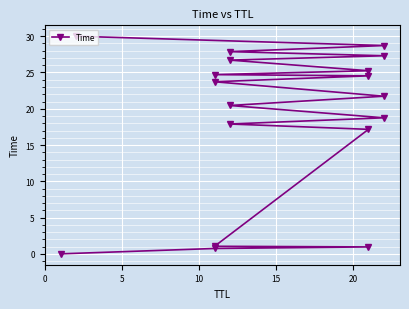

What is the difference between the maximum and minimum values?

30.0